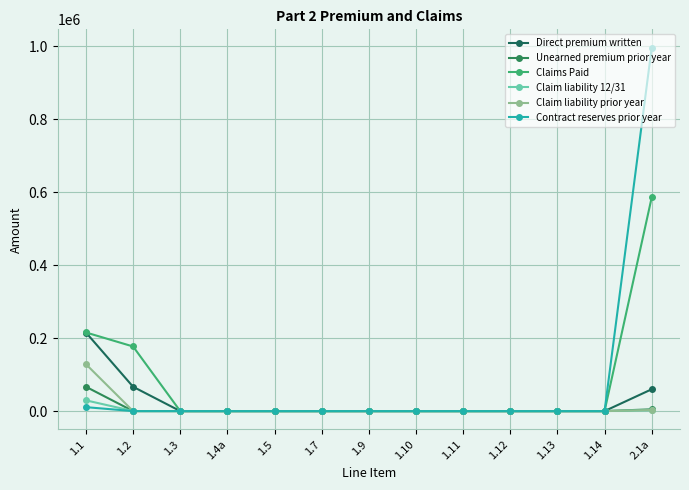

What is the greatest value displayed?

996075